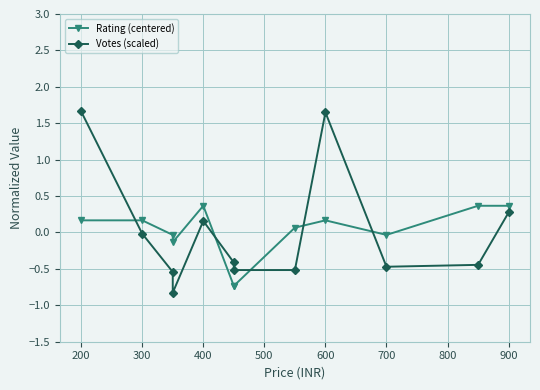

What is the minimum value for Votes (scaled)?

-0.8